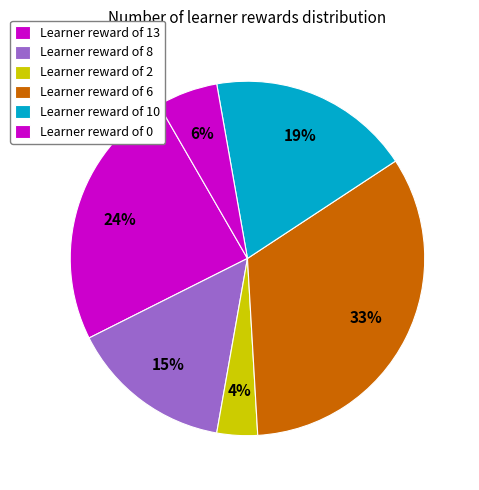

Count the number of slices in the pie.

6